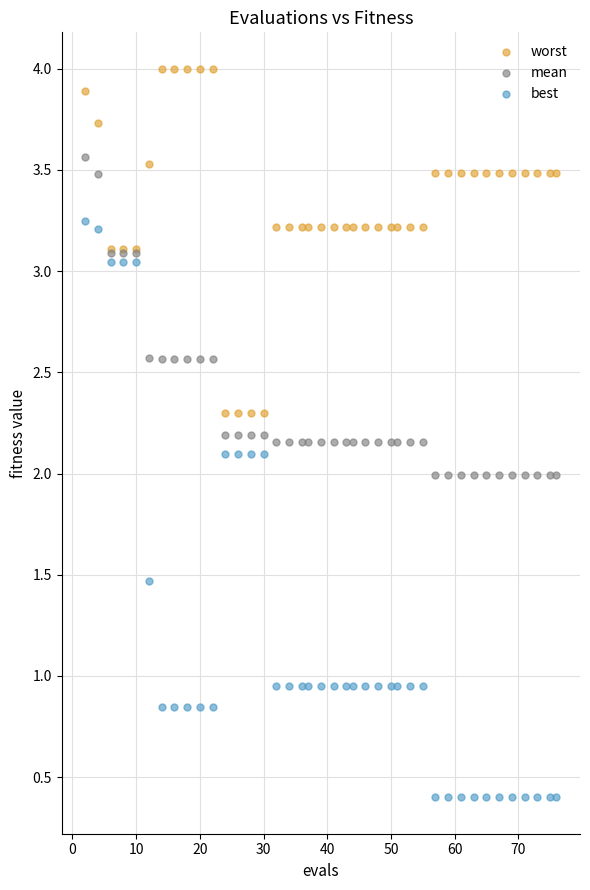

Which series has the largest Y range (max minus min)?

best